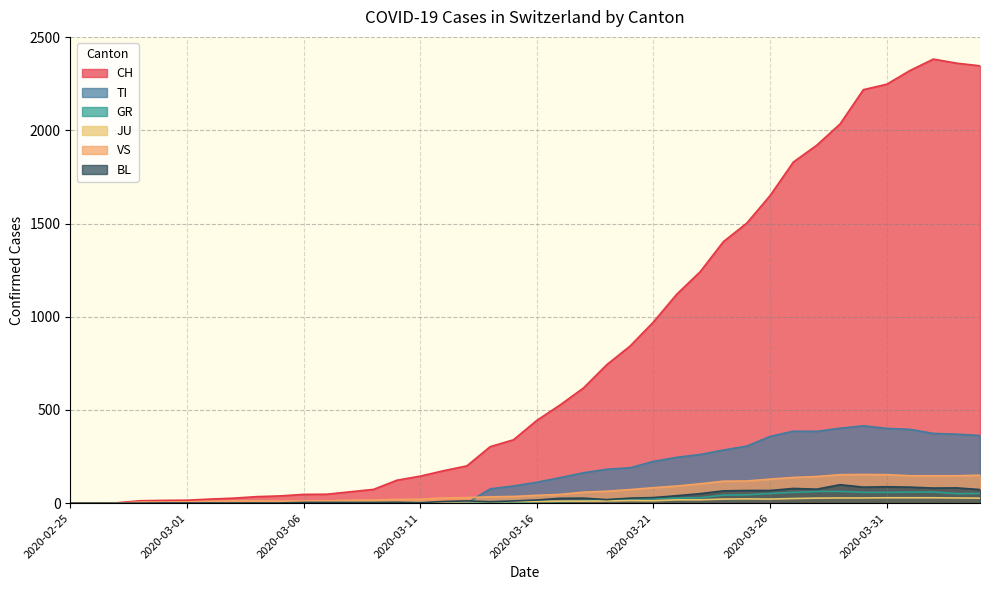

At which category does JU reach its first local peak?

2020-03-20